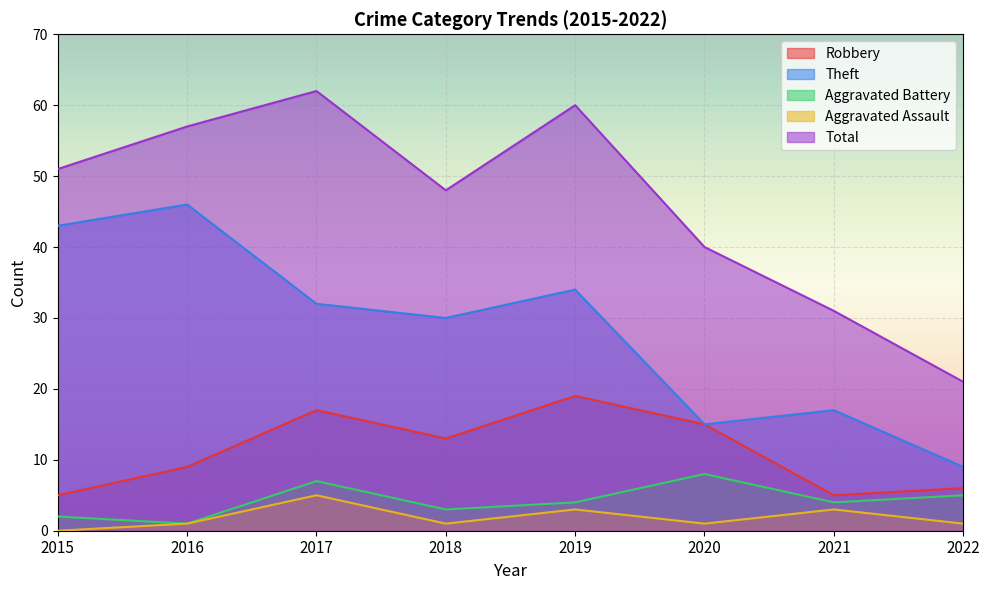

Where does the Aggravated Assault series first go above 1?

2017